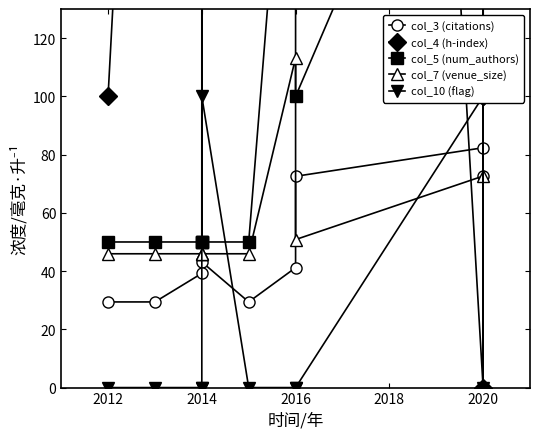

How many lines are shown in the chart?

5